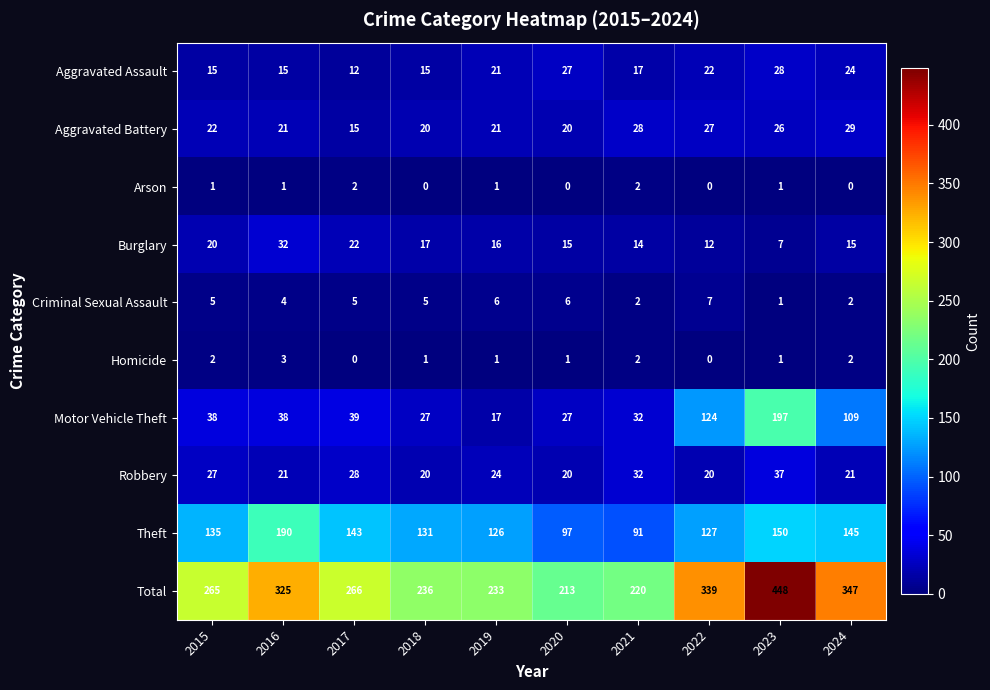

The Aggravated Battery series shows 26 at 2023. True or false?

True